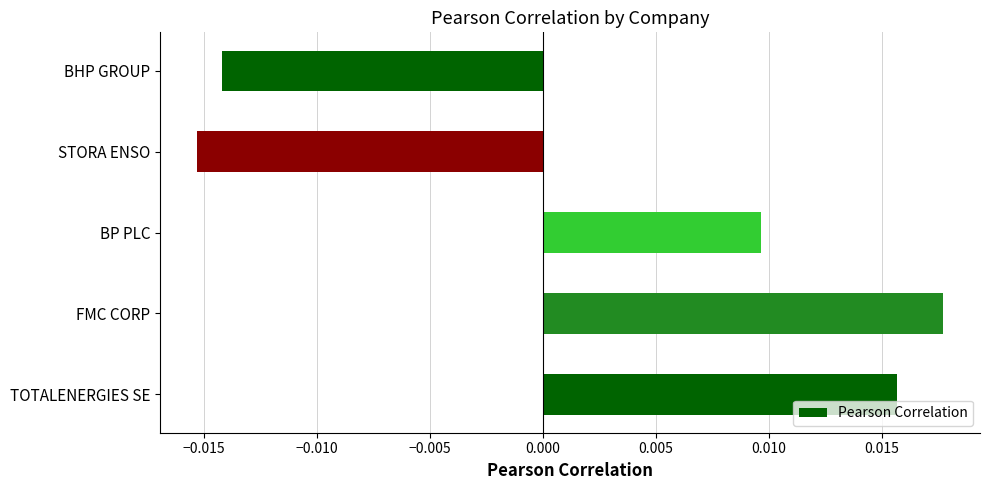

Count the values in the range 0 to 1.

3